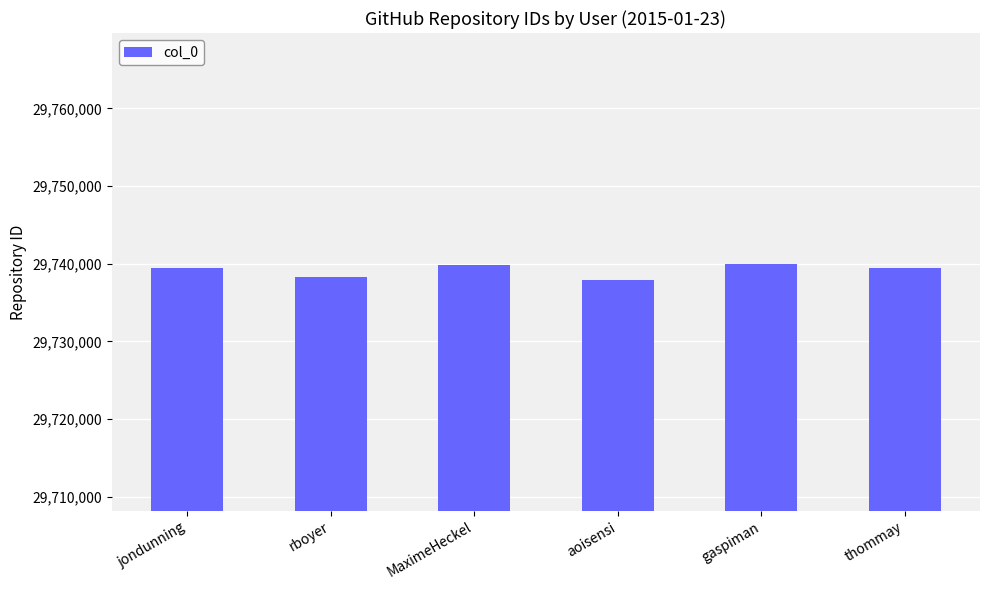

What is the label of the 4th bar from the left?

aoisensi